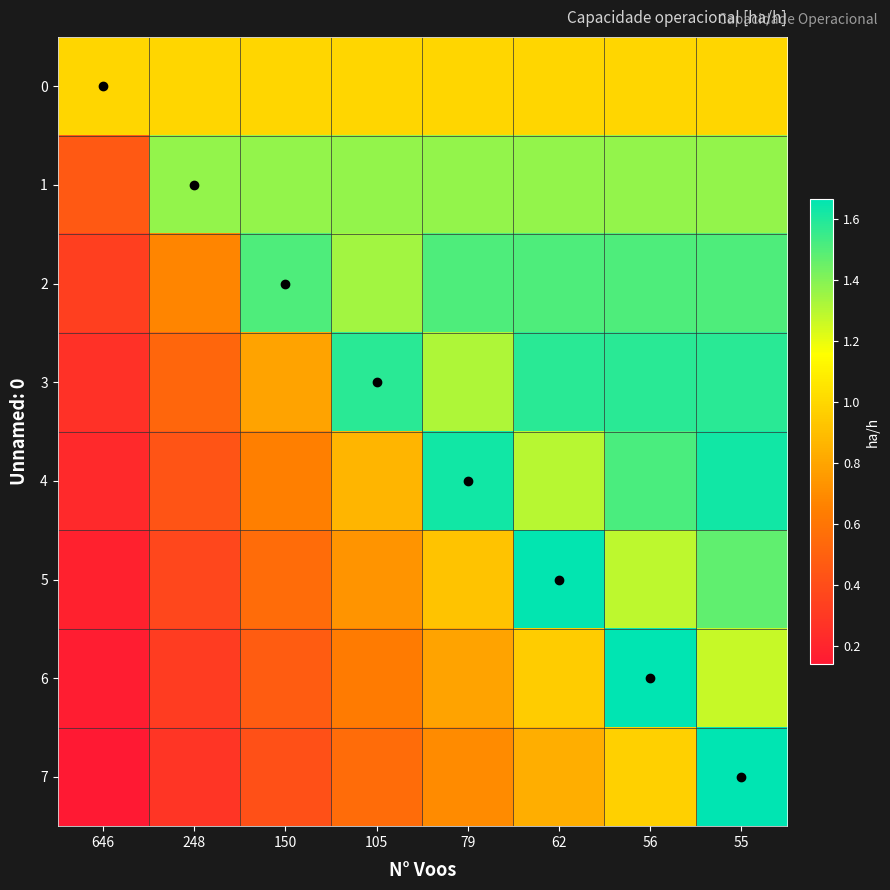

Reading left to right, extract all data points from this chart.

0: 646=1.0	248=1.0	150=1.0	105=1.0	79=1.0	62=1.0	56=1.0	55=1.0
1: 646=0.5	248=1.4	150=1.4	105=1.4	79=1.4	62=1.4	56=1.4	55=1.4
2: 646=0.3	248=0.7	150=1.5	105=1.3	79=1.5	62=1.5	56=1.5	55=1.5
3: 646=0.3	248=0.5	150=0.8	105=1.6	79=1.3	62=1.6	56=1.6	55=1.6
4: 646=0.2	248=0.4	150=0.6	105=0.9	79=1.6	62=1.3	56=1.5	55=1.6
5: 646=0.2	248=0.4	150=0.6	105=0.7	79=0.9	62=1.7	56=1.3	55=1.5
6: 646=0.2	248=0.3	150=0.5	105=0.6	79=0.8	62=1.0	56=1.7	55=1.3
7: 646=0.1	248=0.3	150=0.4	105=0.6	79=0.7	62=0.8	56=1.0	55=1.7